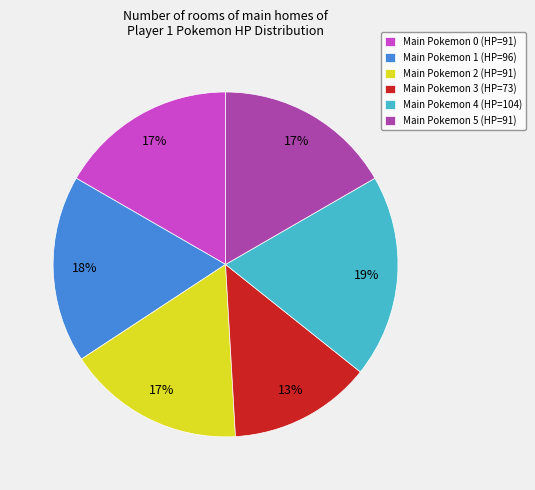

Is there a majority slice in this chart?

No